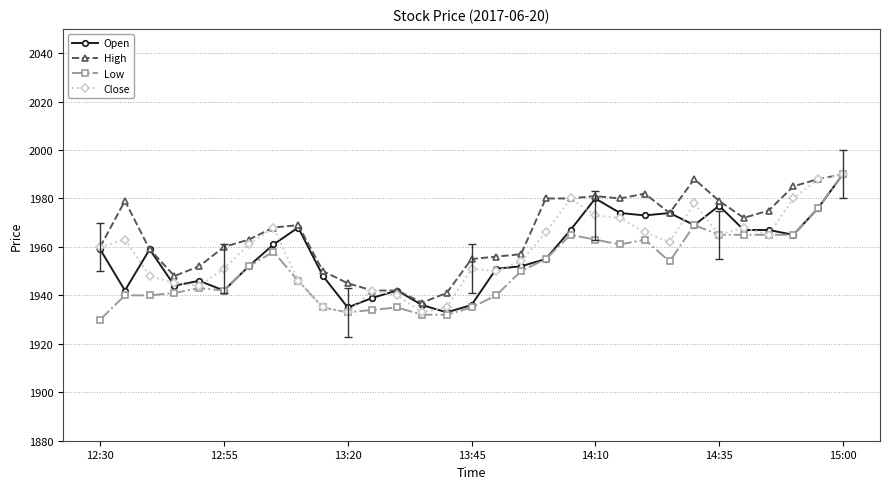

How many lines are shown in the chart?

4